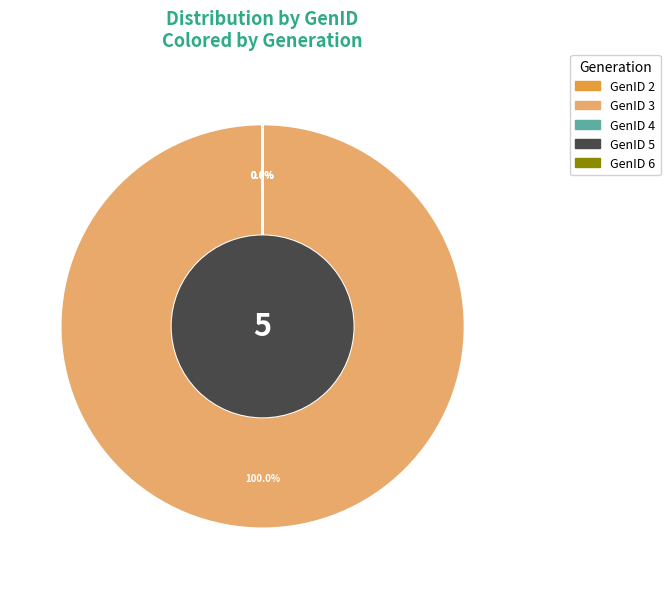

What percentage do GenID 3 and GenID 2 together represent?

100.0%